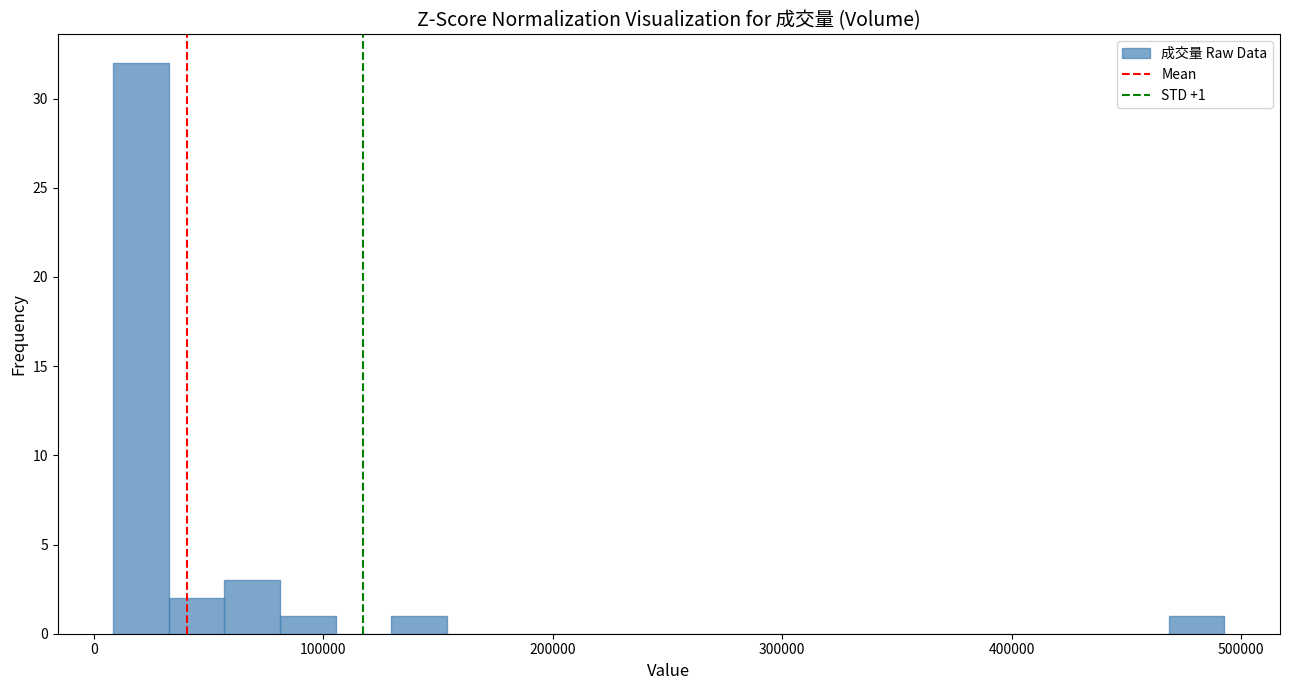

Read against the x-axis, roughly where is the centre of the tallest bar?

20000